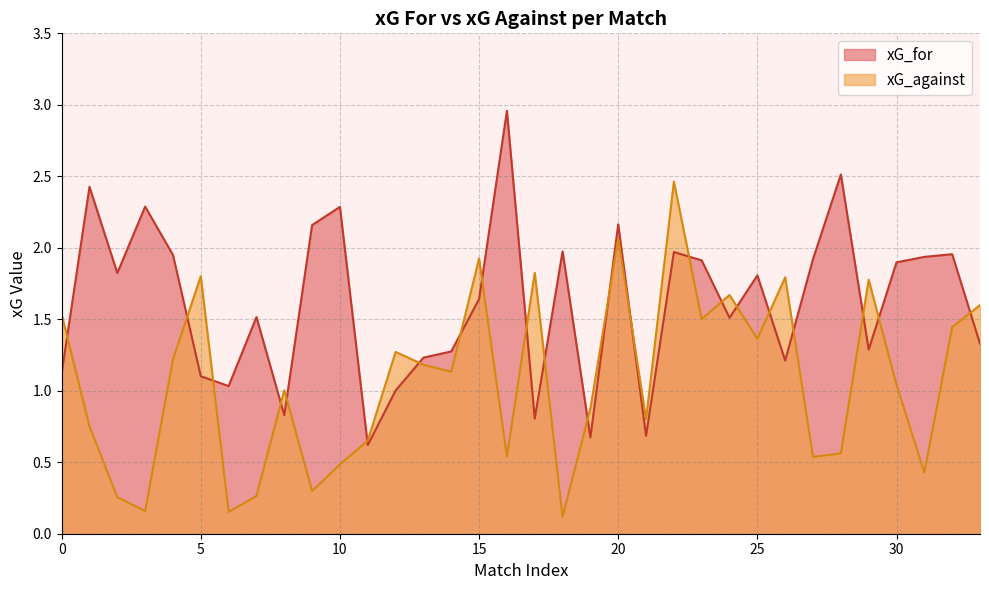

What is the sum of the xG_against values at 19 and 26?

2.7